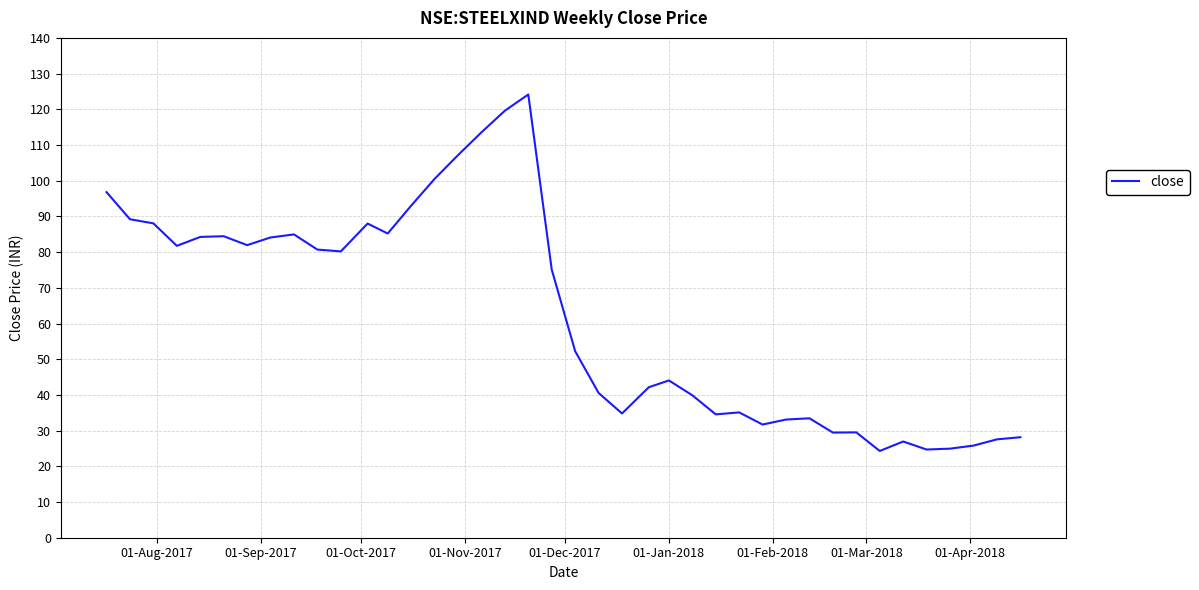

What is the greatest value displayed?

124.2